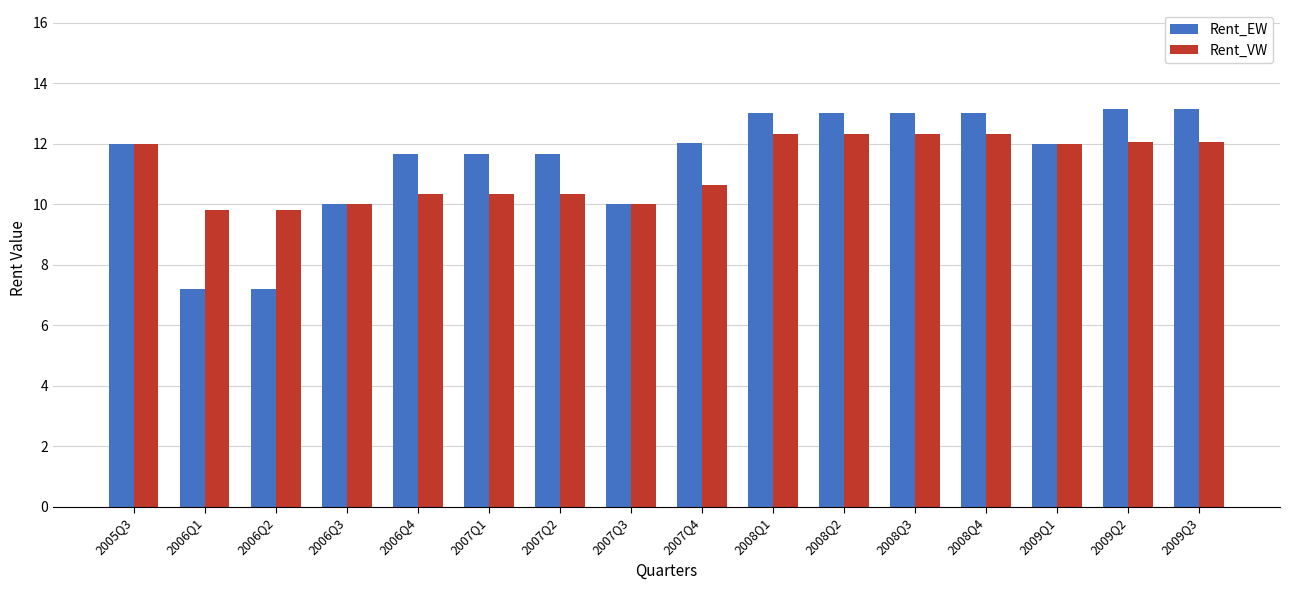

Reading left to right, list all the values displayed in this chart.

Rent_EW: 2005Q3=12.0	2006Q1=7.2	2006Q2=7.2	2006Q3=10.0	2006Q4=11.7	2007Q1=11.7	2007Q2=11.7	2007Q3=10.0	2007Q4=12.0	2008Q1=13.0	2008Q2=13.0	2008Q3=13.0	2008Q4=13.0	2009Q1=12.0	2009Q2=13.1	2009Q3=13.1
Rent_VW: 2005Q3=12.0	2006Q1=9.8	2006Q2=9.8	2006Q3=10.0	2006Q4=10.3	2007Q1=10.3	2007Q2=10.3	2007Q3=10.0	2007Q4=10.7	2008Q1=12.3	2008Q2=12.3	2008Q3=12.3	2008Q4=12.3	2009Q1=12.0	2009Q2=12.1	2009Q3=12.1